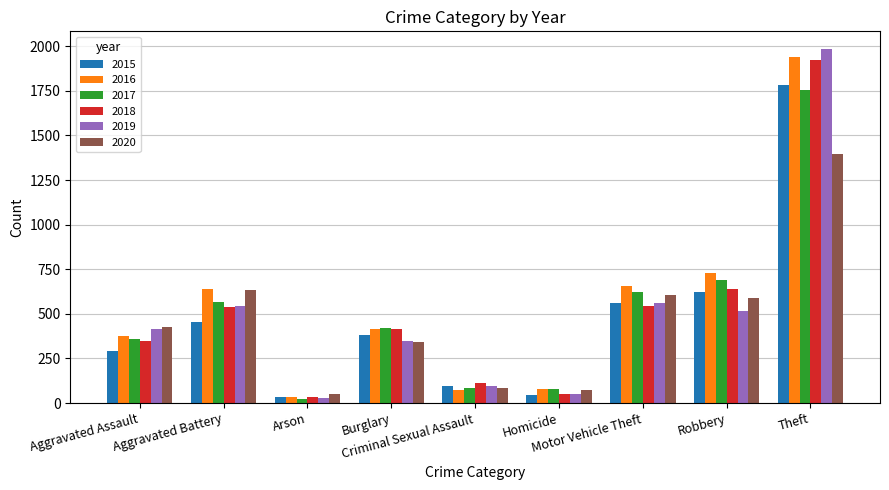

Is it true that 2015 equals 96 at Criminal Sexual Assault?

True